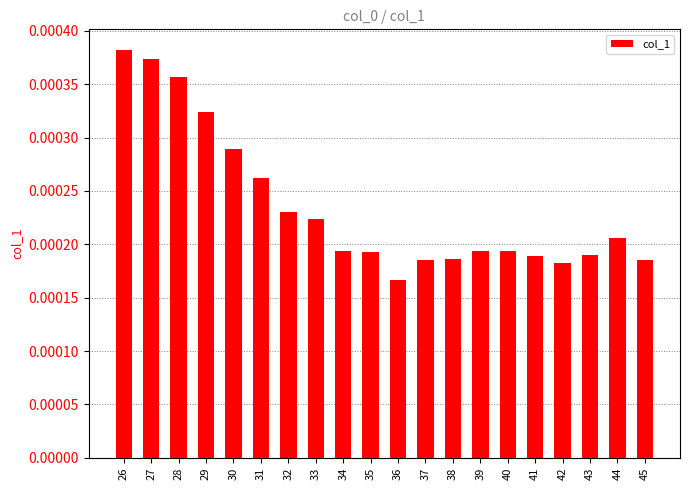

Which category has the lowest value across all series?

36